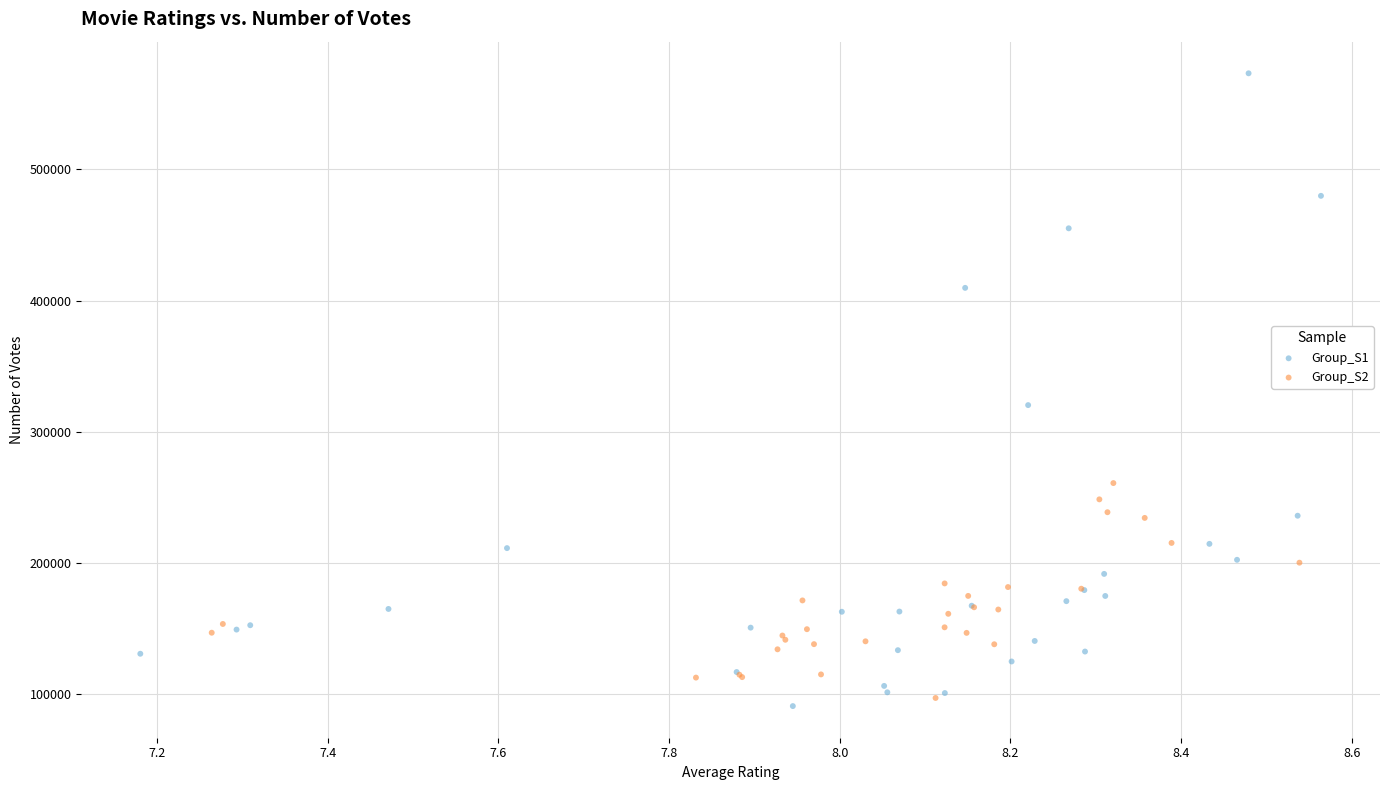

What are all the series names shown in the legend?

Group_S1, Group_S2